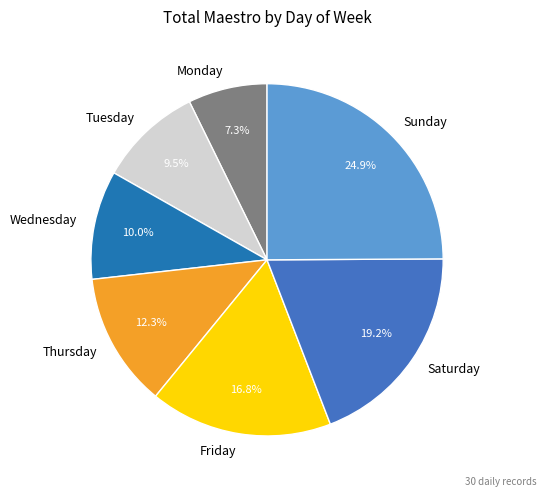

What is the largest slice in the pie chart?

Sunday